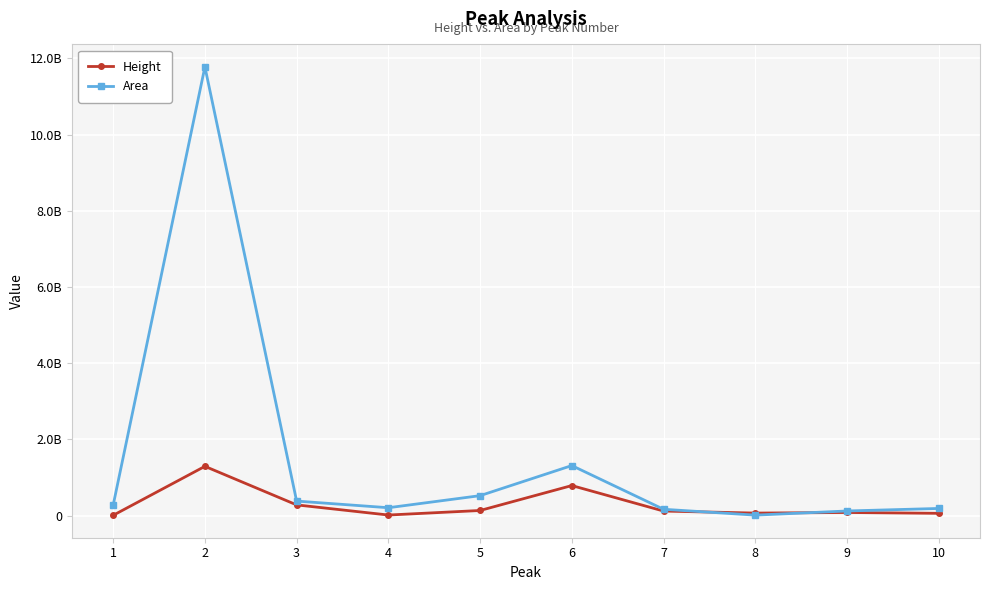

Which series changed the most between 1 and 8?

Area